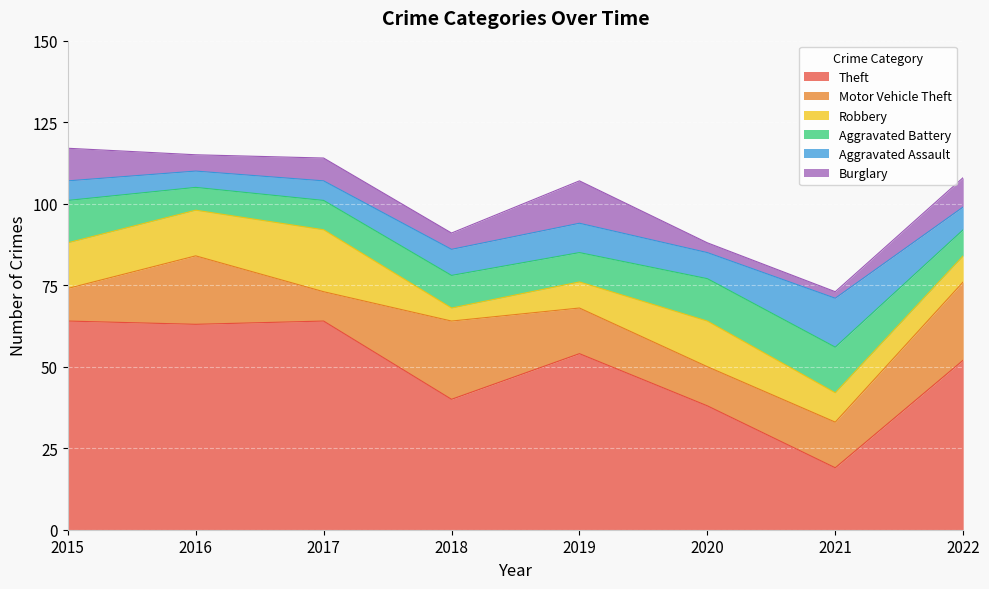

Is it true that Theft equals 107 at 2015?

False